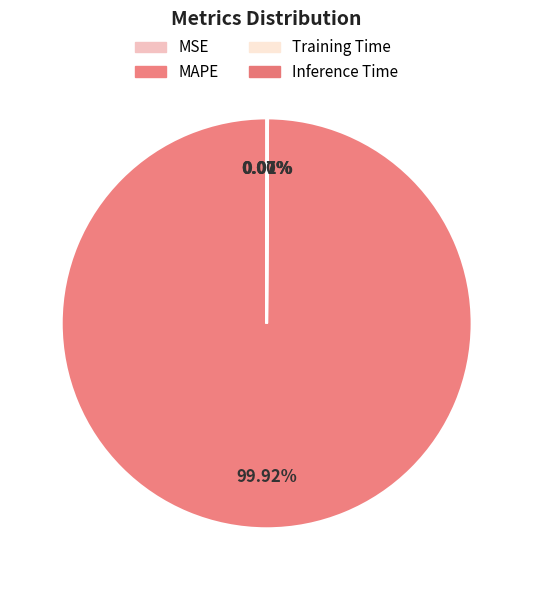

True or false: Inference Time accounts for 6% of the total.

False